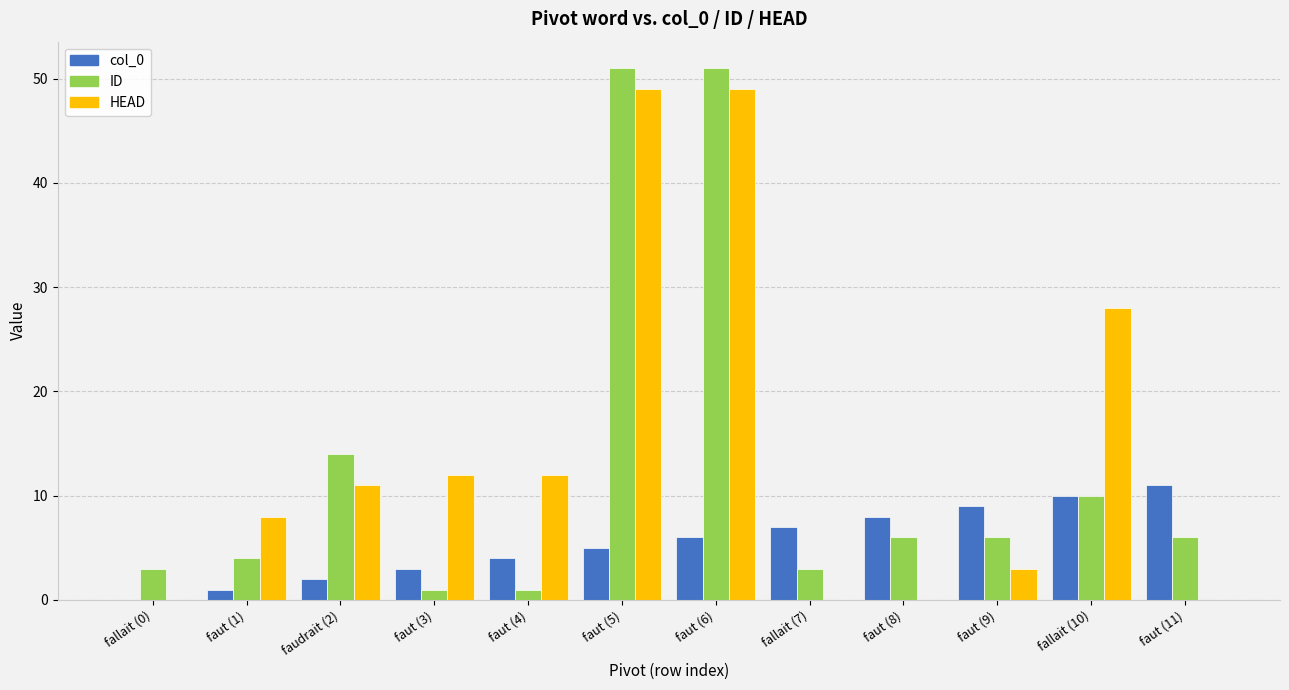

The value of col_0 at faut (8) is 8. True or false?

True